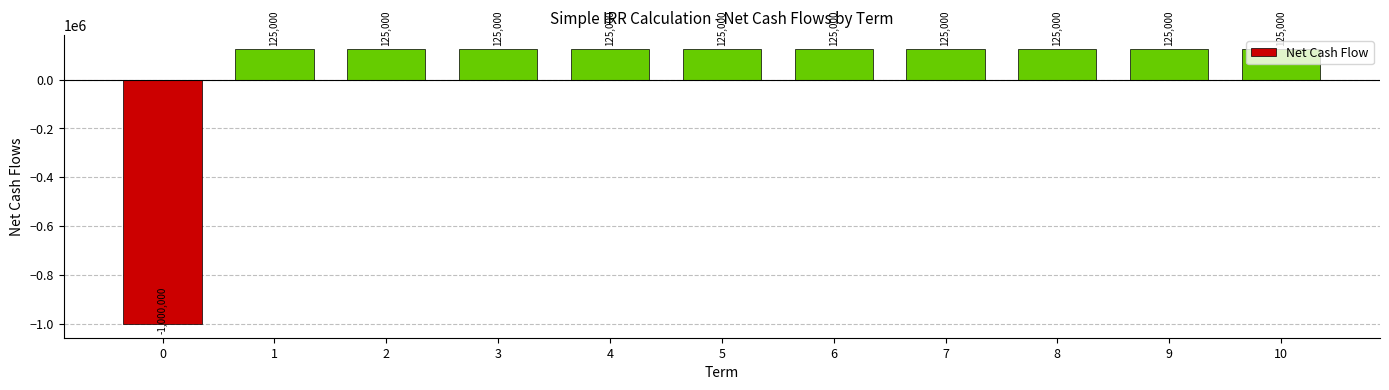

True or false: the data shows 125000 at 8.

True